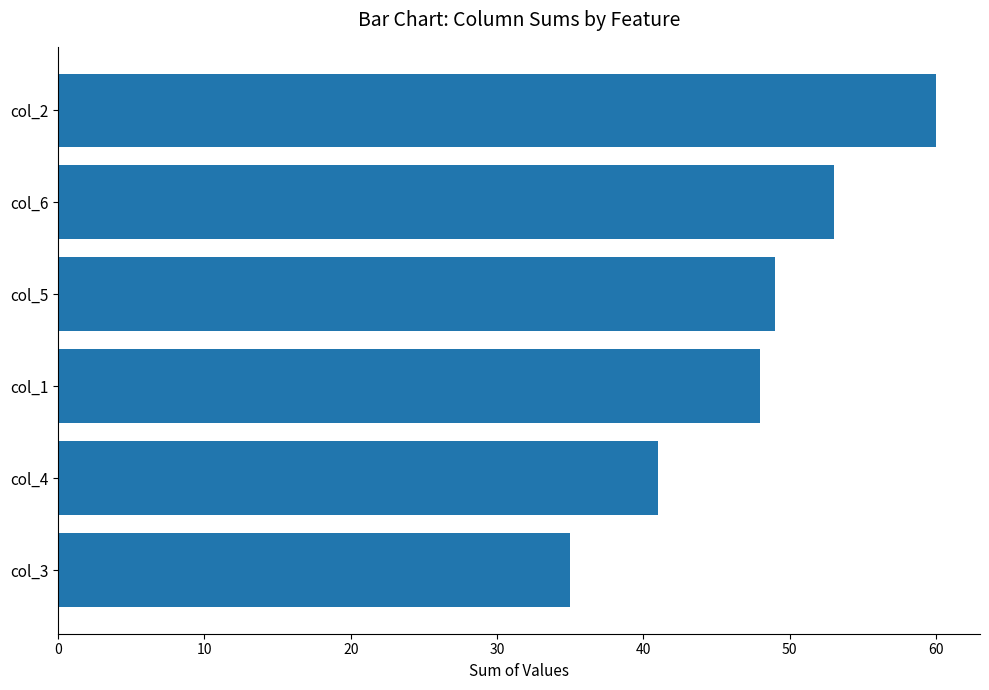

The value at col_6 is 13. True or false?

False